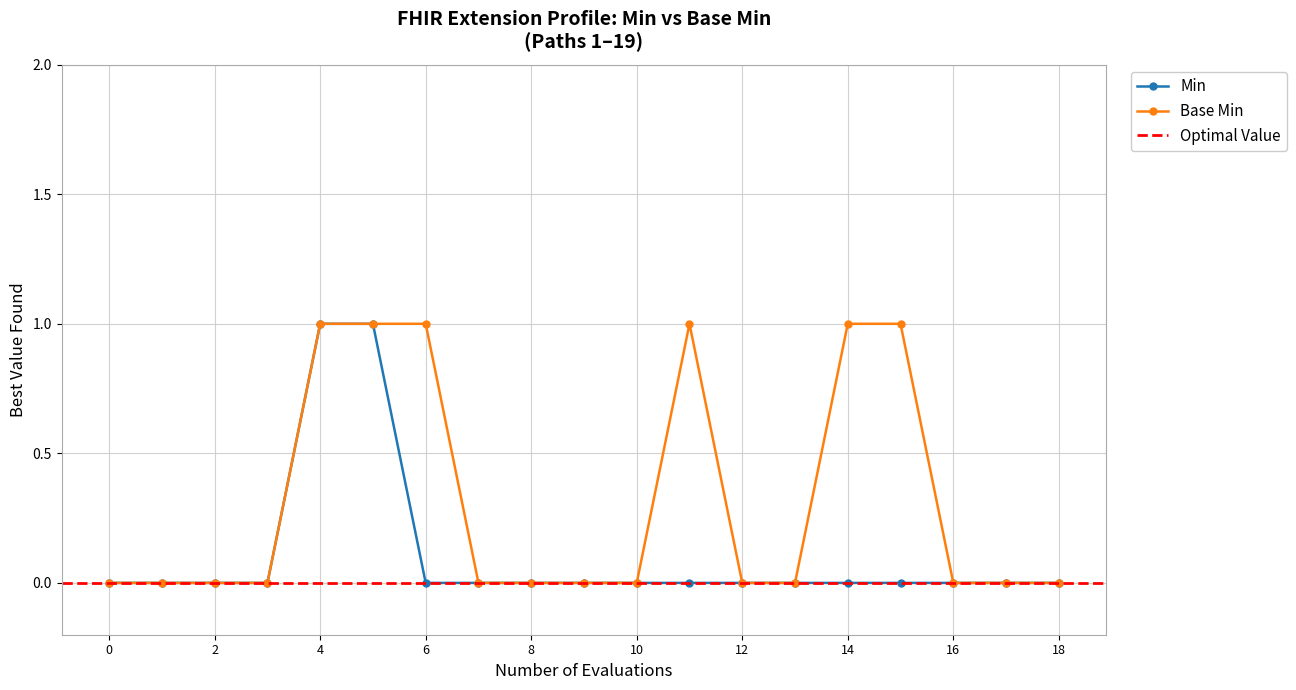

True or false: Base Min has more than 0 points higher than both neighbors.

True